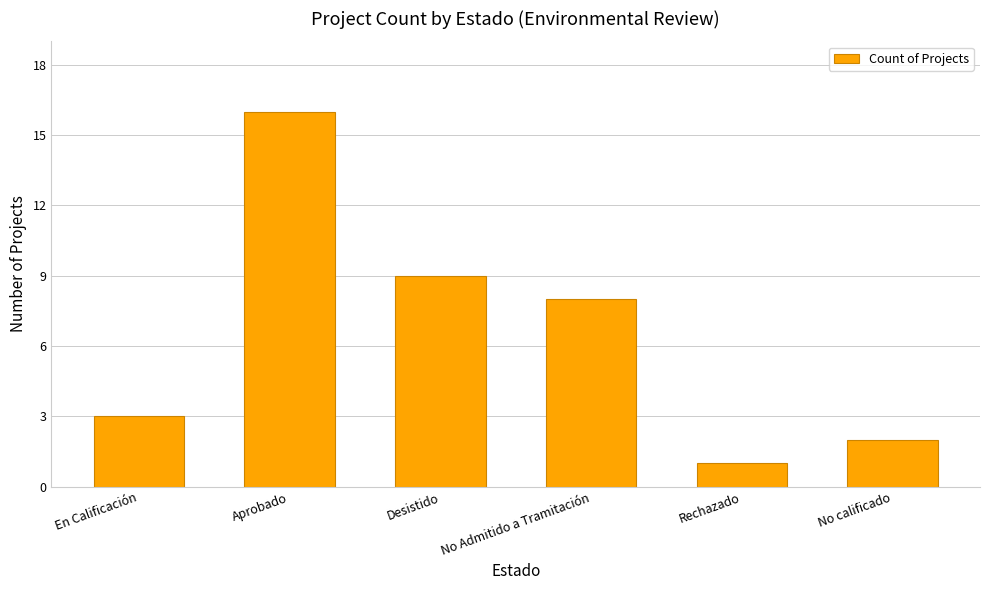

At which category does the chart reach its minimum across all series?

Rechazado